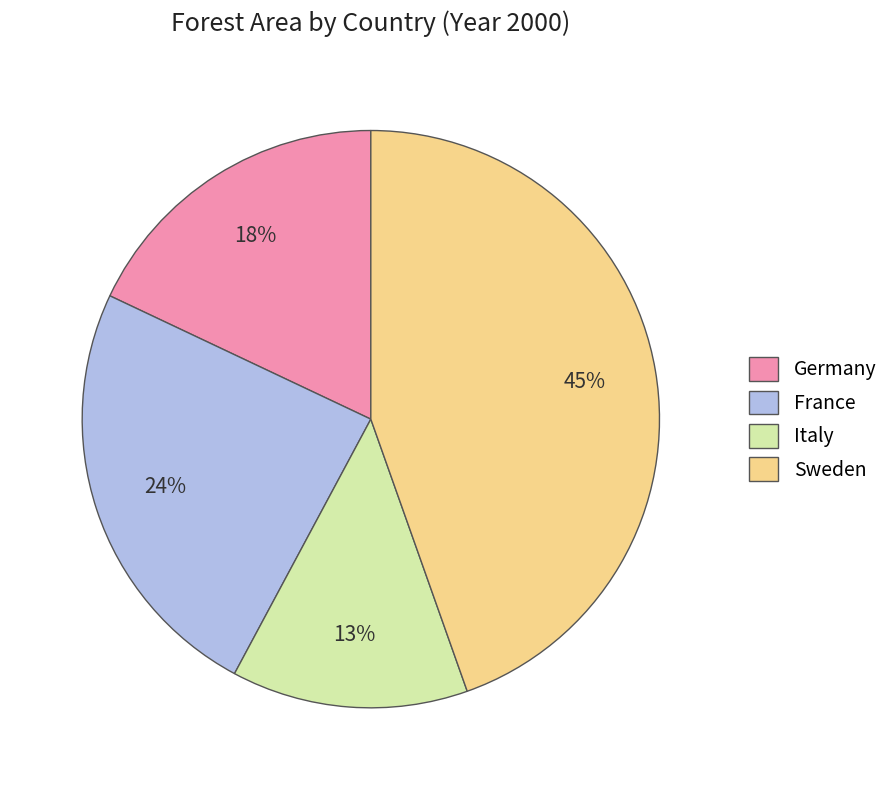

To the nearest percent, what is the average slice percentage?

25%